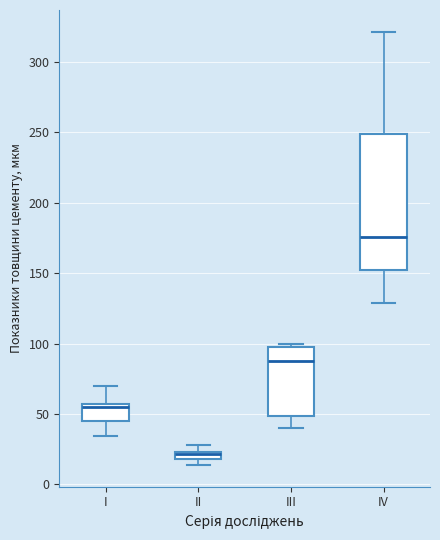

Where does the lower whisker of the box for I end on the y-axis? The values are not printed on the chart, so give them approximately, as read against the axis.

35